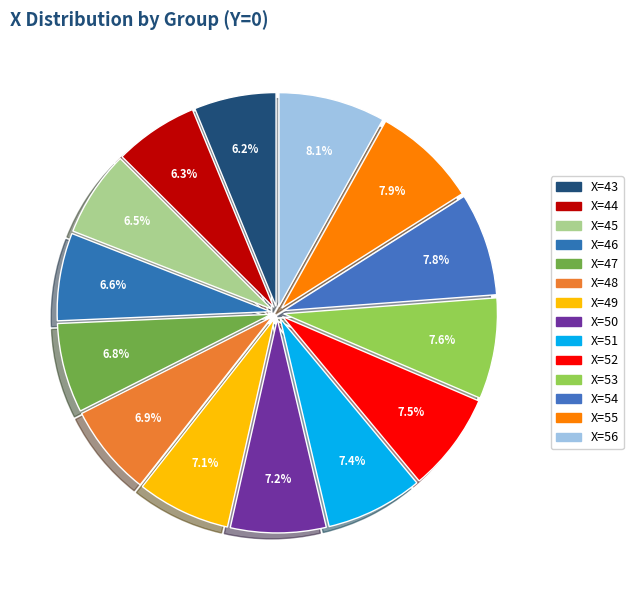

Count the number of slices in the pie.

14